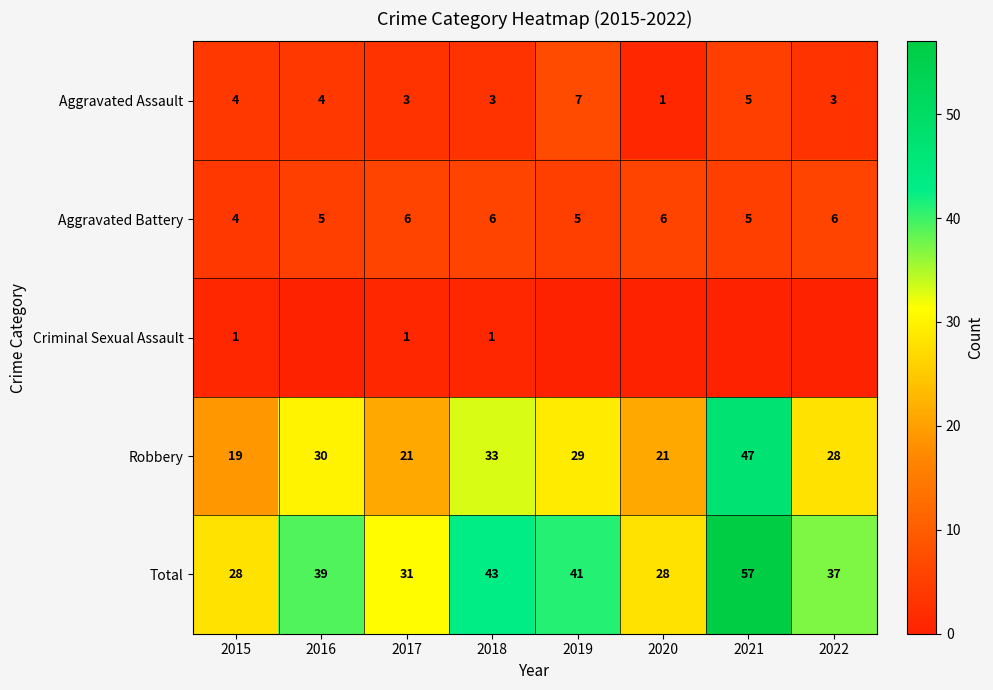

What is the approximate value of Aggravated Battery at 2020?

6